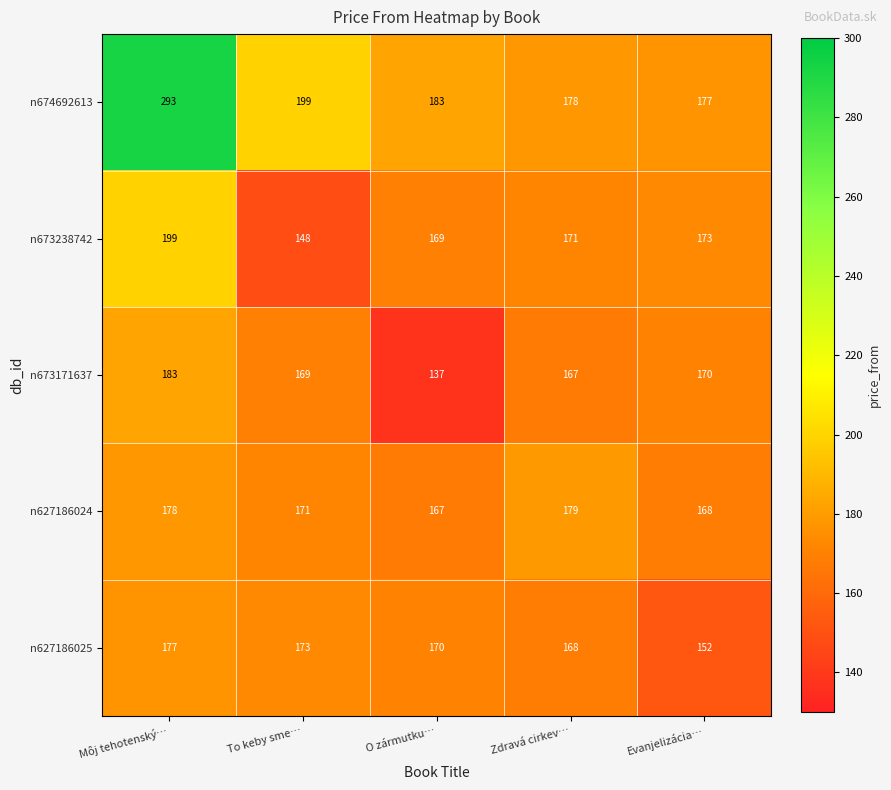

What is the sum of all n627186024 values?

863